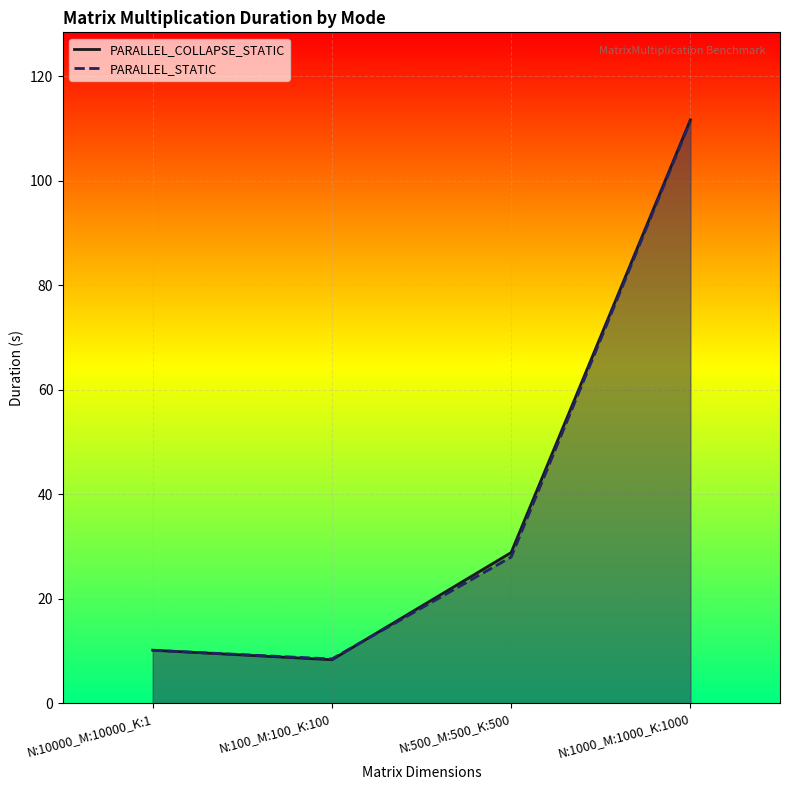

What is the value of the PARALLEL_STATIC point at the 2nd from the left?

8.5